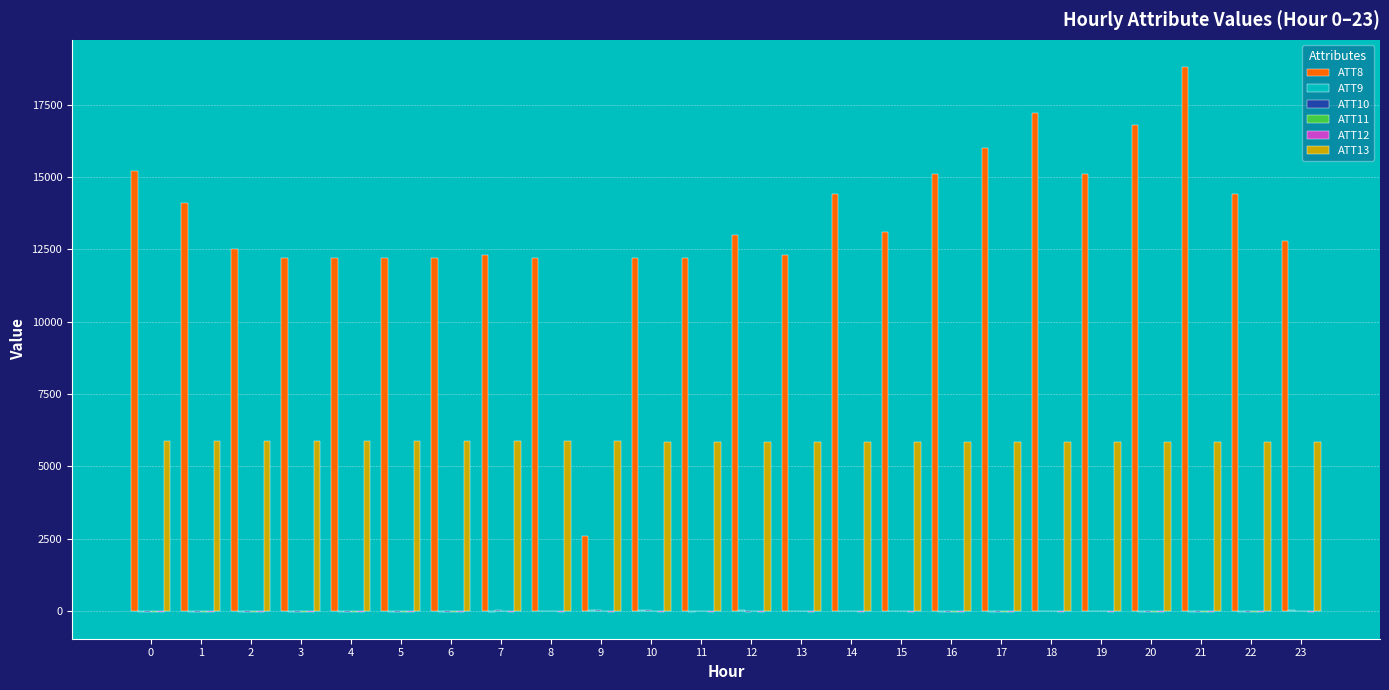

The value of ATT13 at 17 is 5858.1. True or false?

True